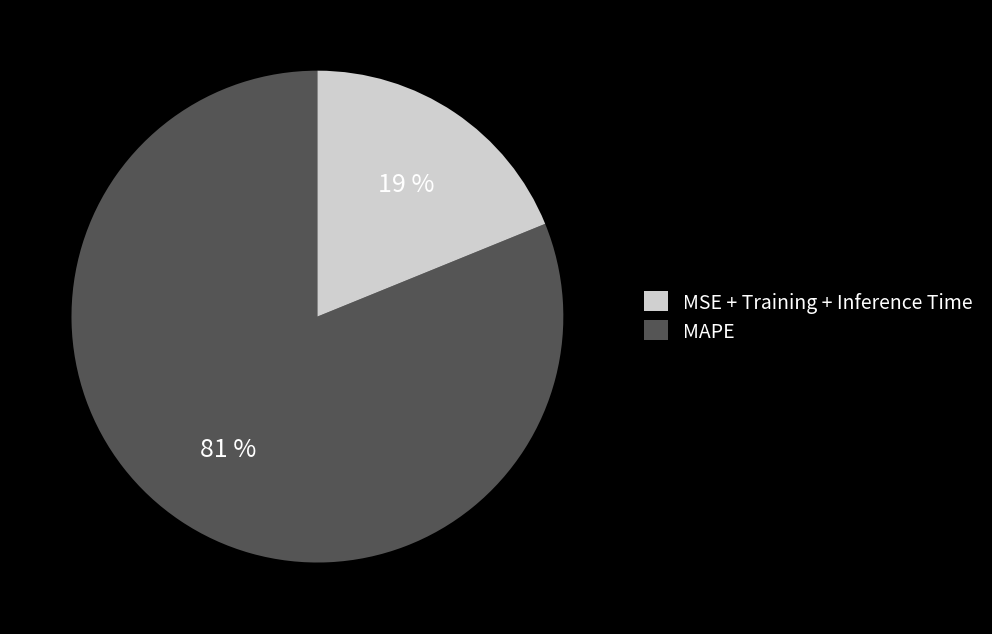

To the nearest percent, what is the difference between the largest and smallest slice percentages?

62%